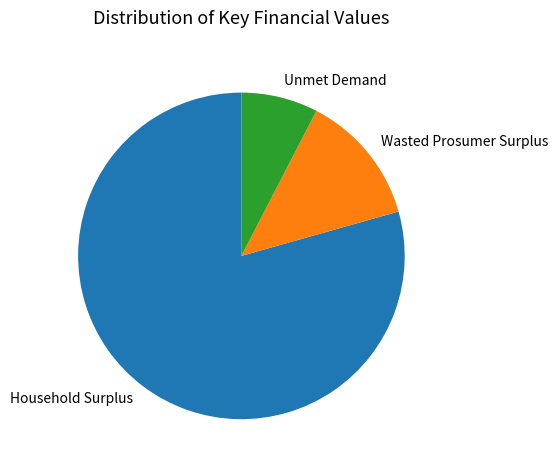

Approximately how many times larger is the value at Household Surplus compared to Wasted Prosumer Surplus?

6.1